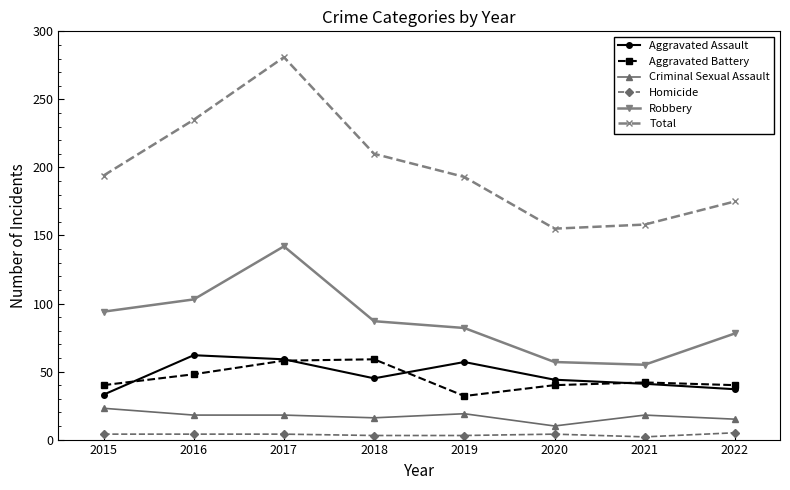

The value of Aggravated Battery at 2017 is 58. True or false?

True